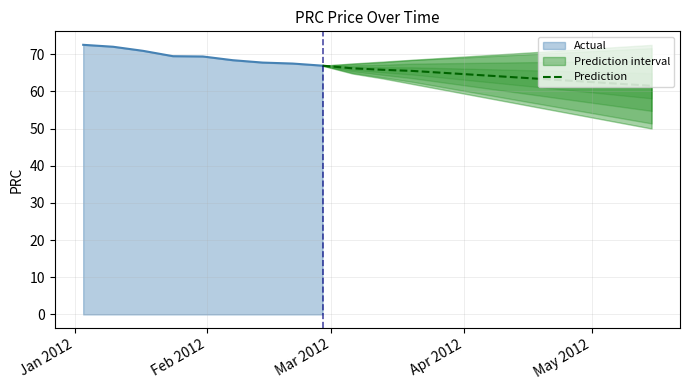

What is the minimum value for Prediction?

61.5